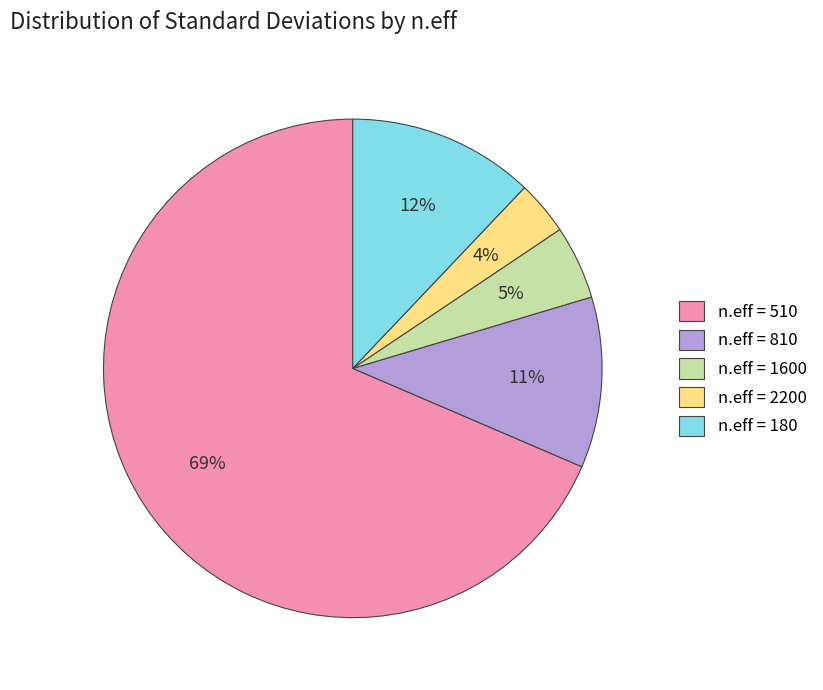

Which category has the biggest portion of the pie?

n.eff = 510